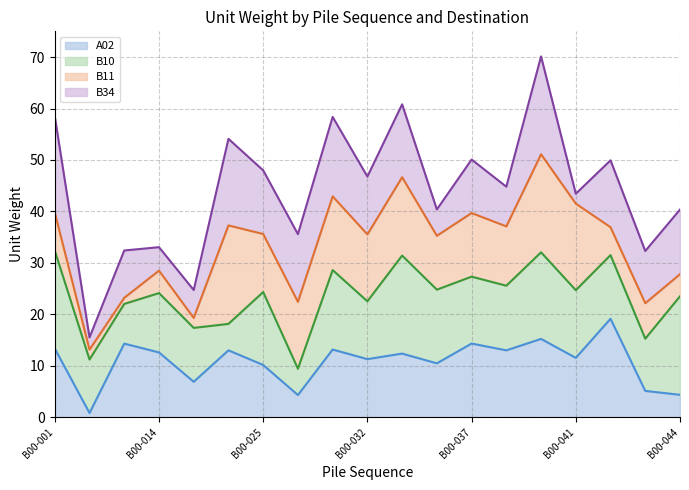

The value of A02 at B00-014 is 17.6. True or false?

False